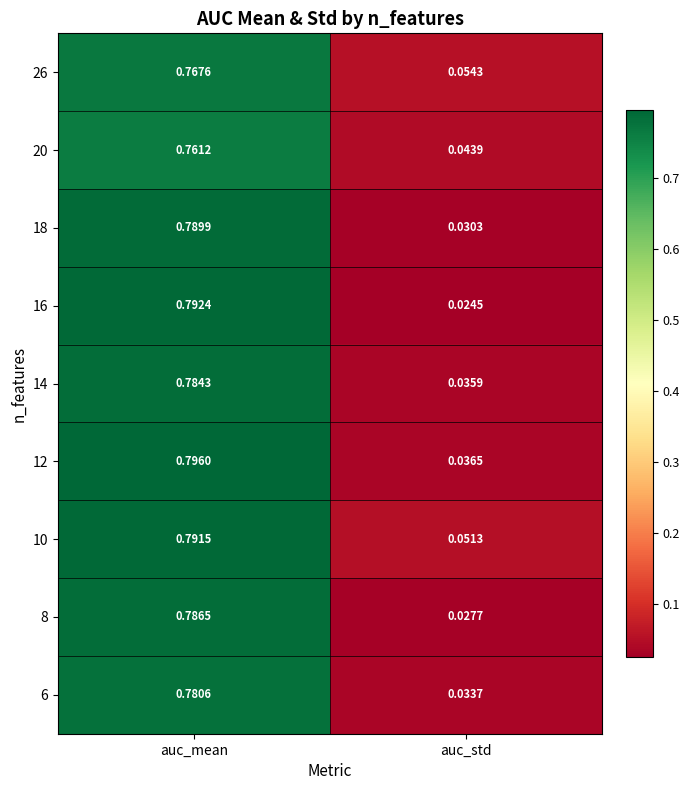

Between auc_mean and auc_std, which series saw the biggest shift?

16